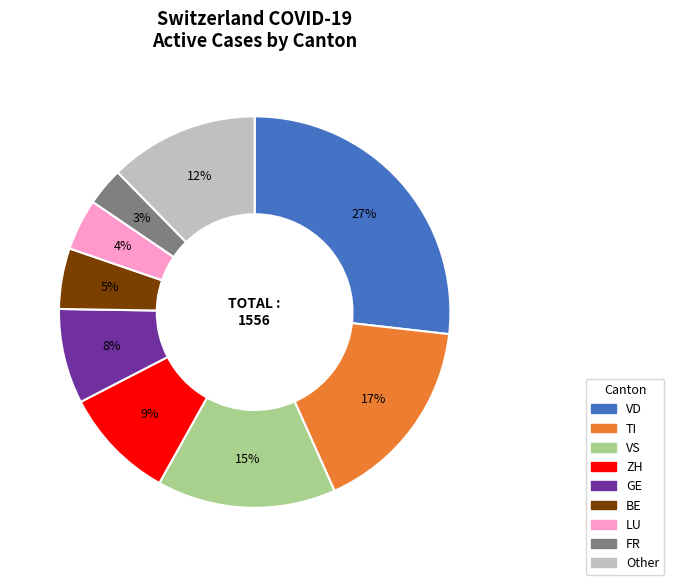

Count the number of slices in the pie.

9